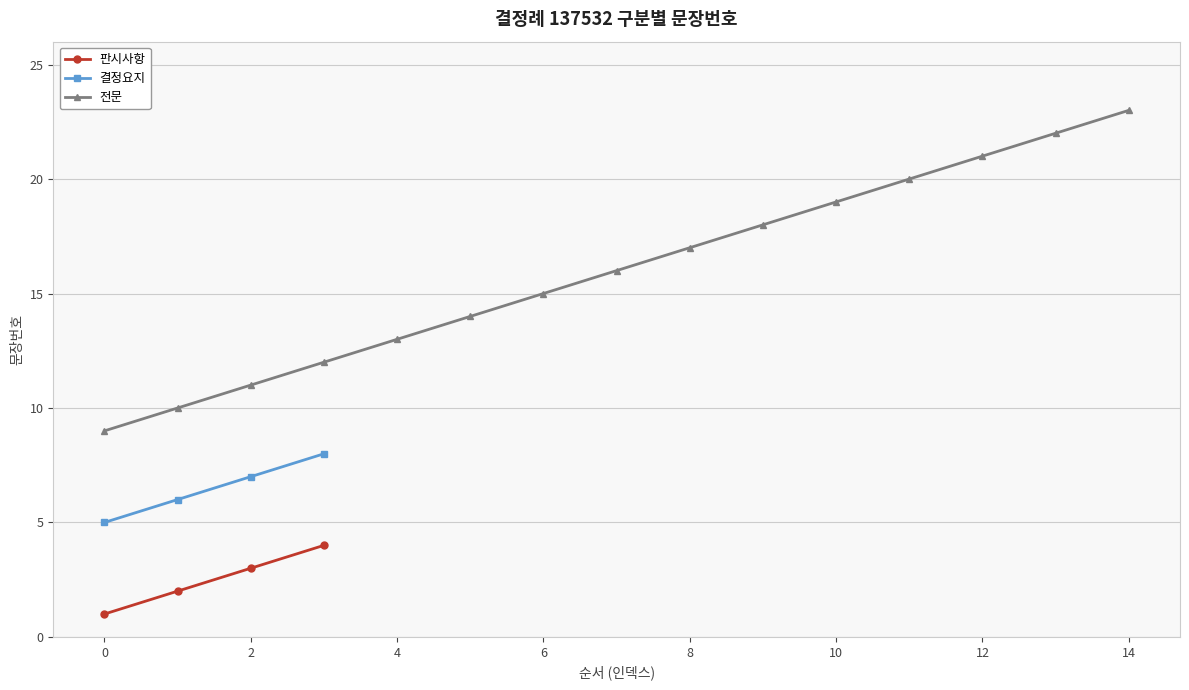

How many values in the 판시사항 series exceed 3?

1